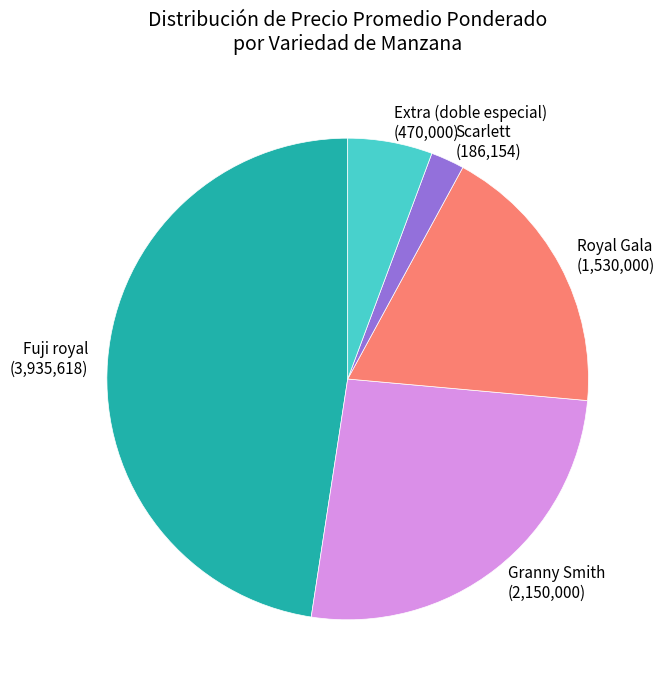

Which has a higher value, Granny Smith or Scarlett?

Granny Smith